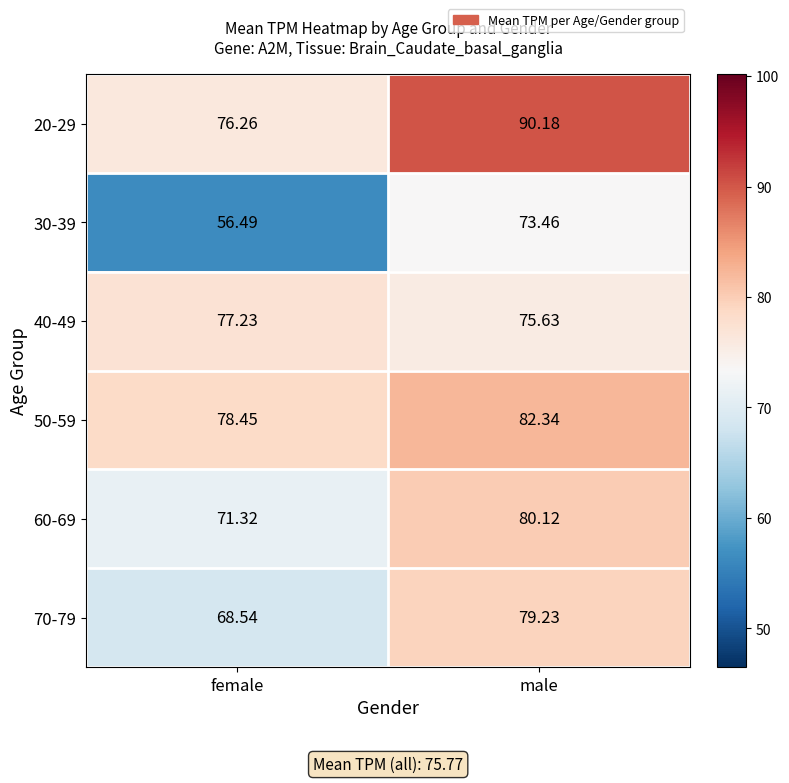

Between female and male, which series saw the biggest shift?

30-39